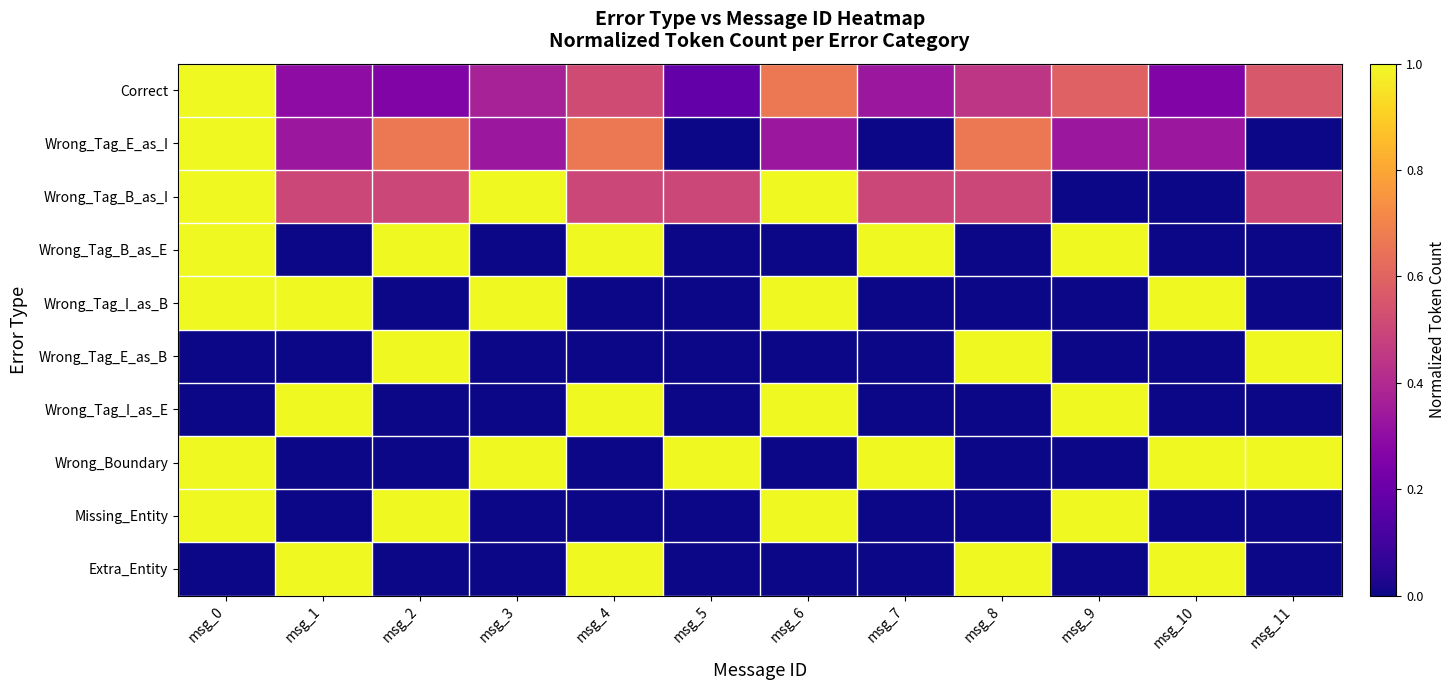

What is the greatest value displayed?

1.0